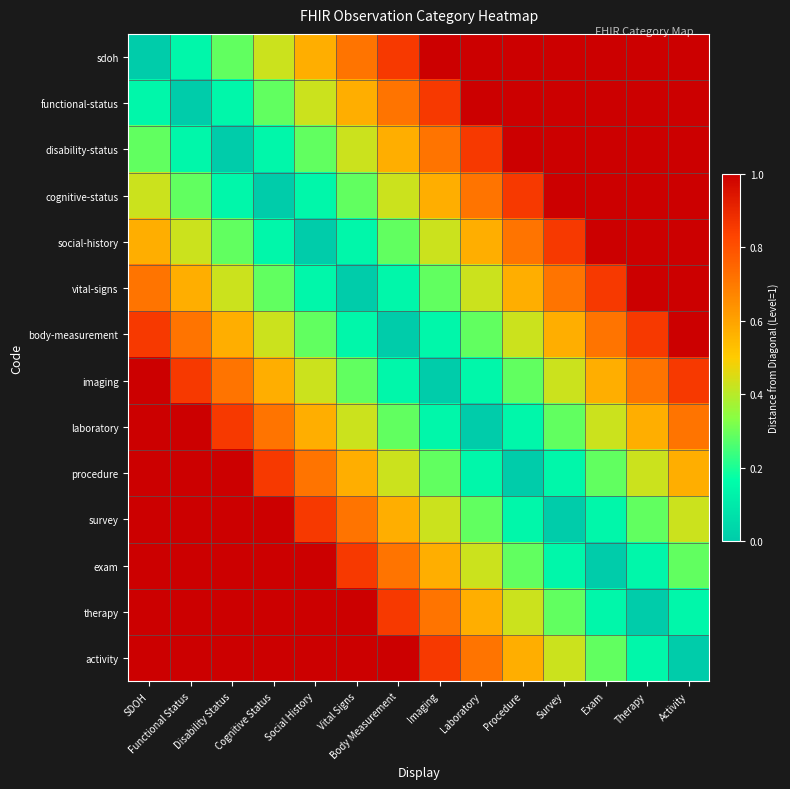

How many series are shown in this chart?

14